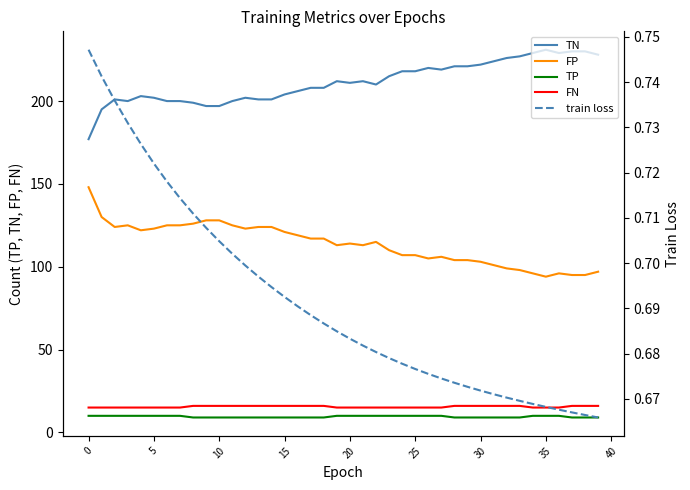

At which label does FP reach its minimum?

35